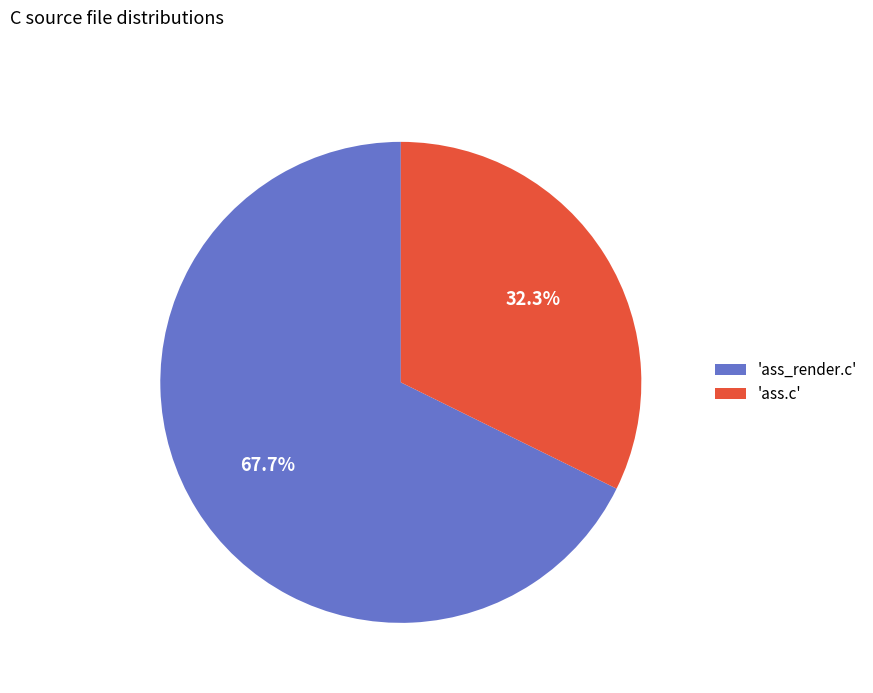

What portion of the pie excludes 'ass_render.c'?

32.3%